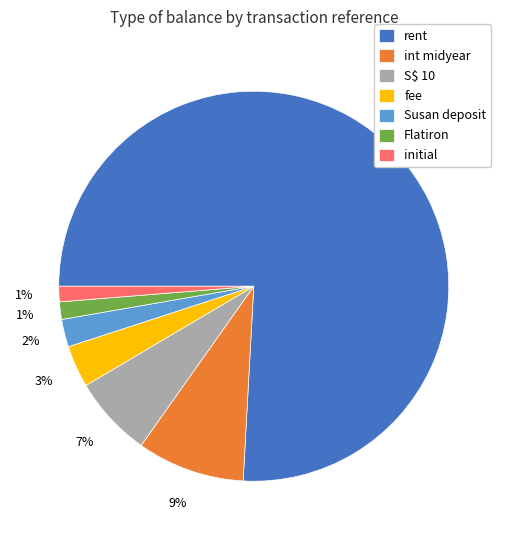

Is it true that int midyear is 9% of the pie?

True